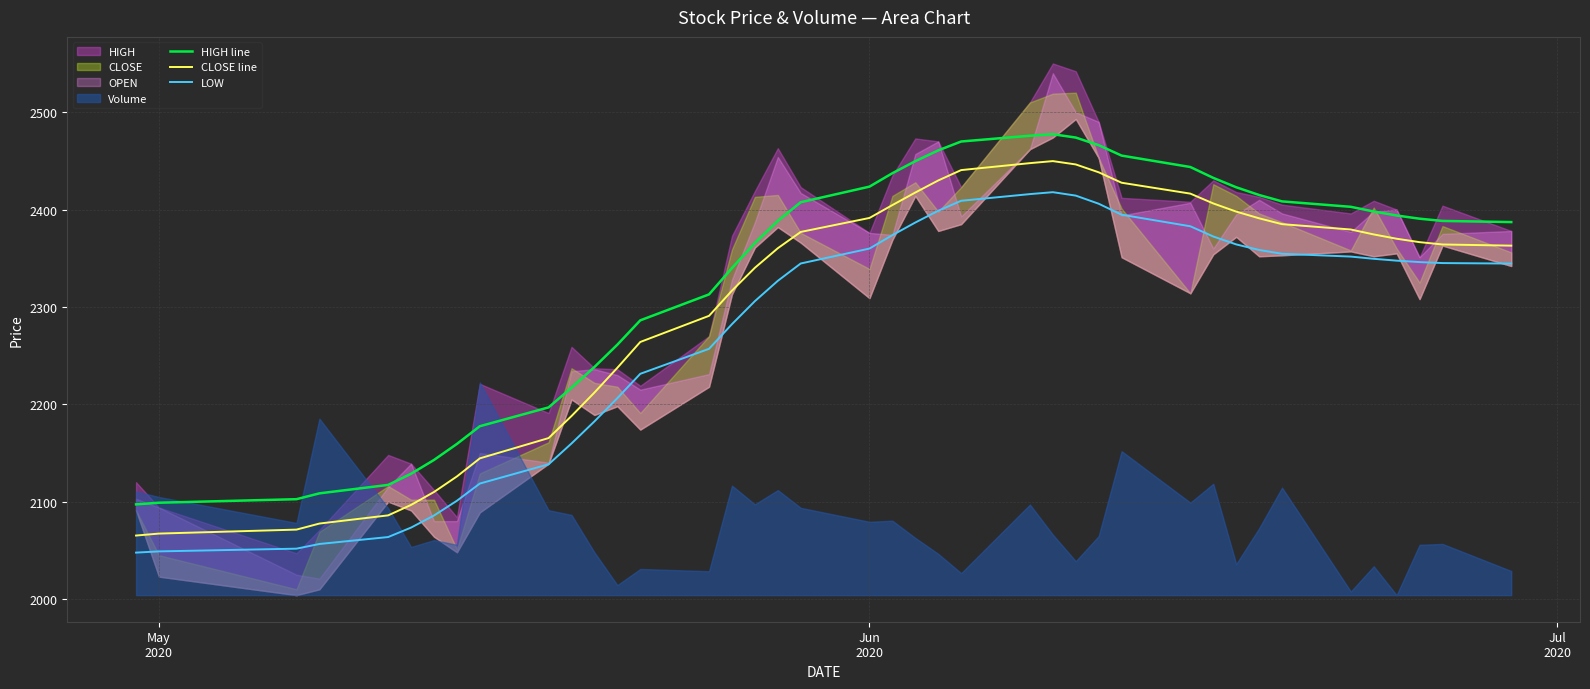

True or false: CLOSE line and HIGH line cross at least once.

False